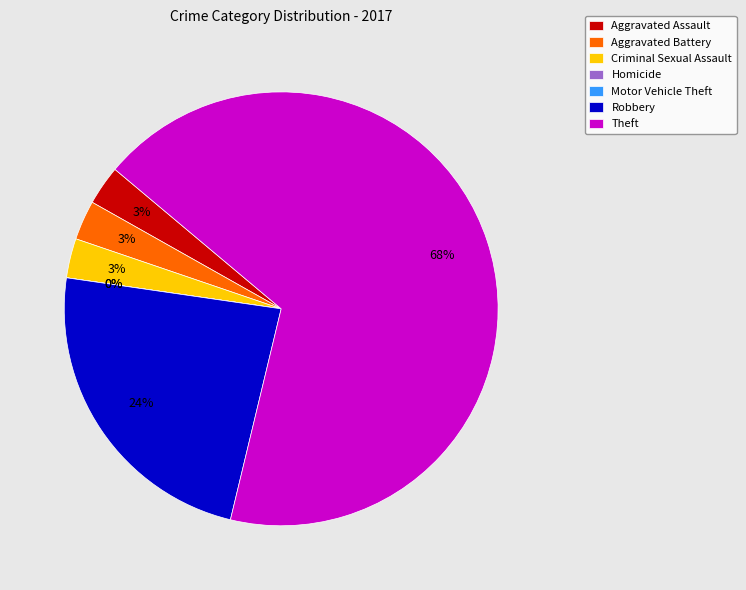

Which slice represents more than half of the pie?

Theft